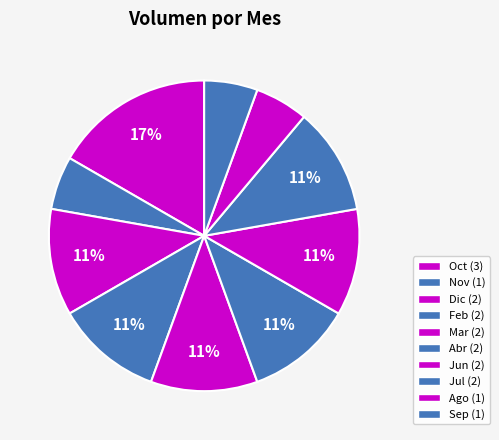

Which category has the smallest portion of the pie?

Ago